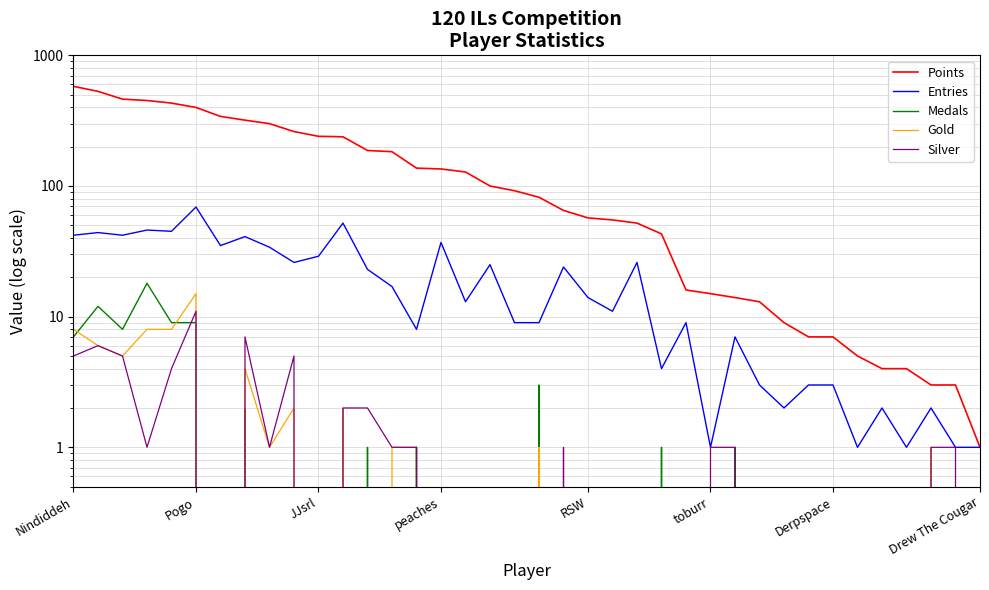

Between 28 and 35, which series saw the biggest shift?

Points